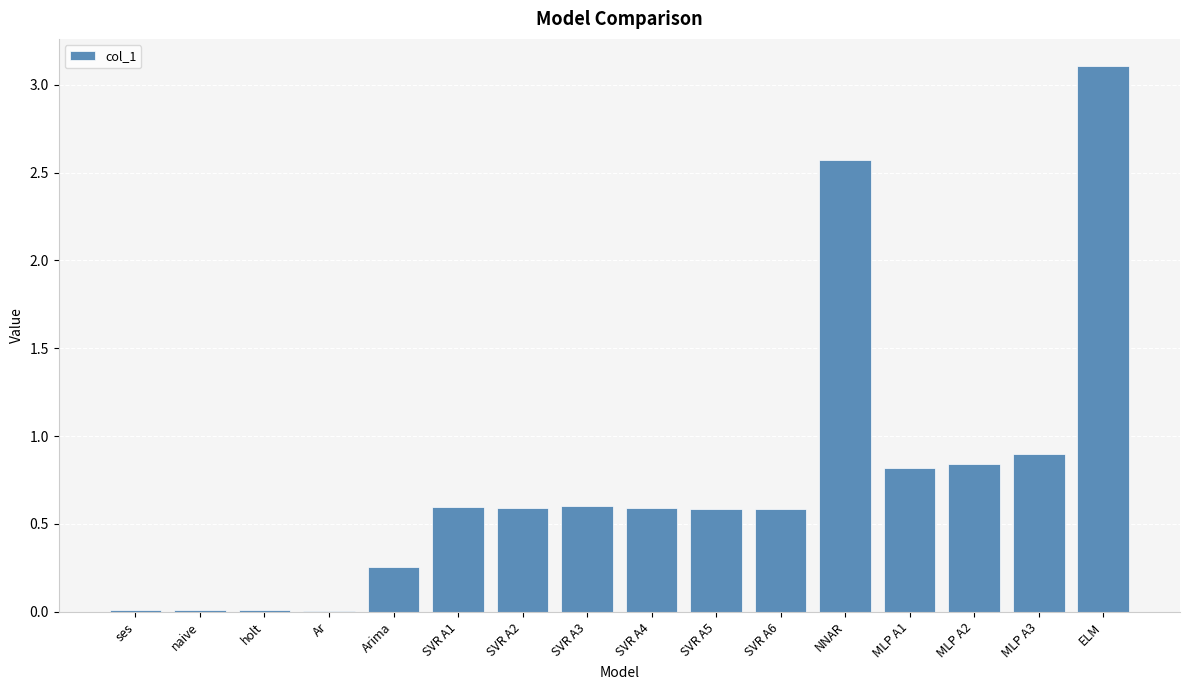

What is the maximum value shown in the chart?

3.1